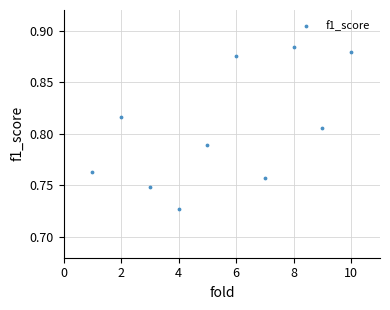

What is the range of X values (max minus min)?

9.0